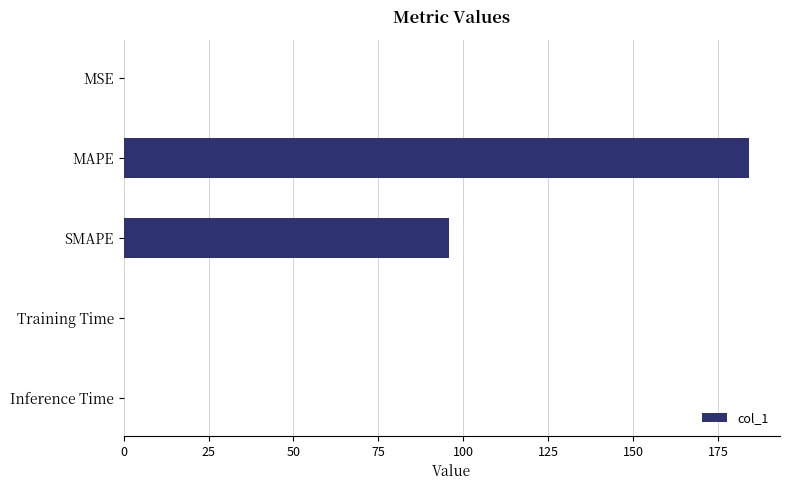

At which category does the chart reach its peak across all series?

MAPE